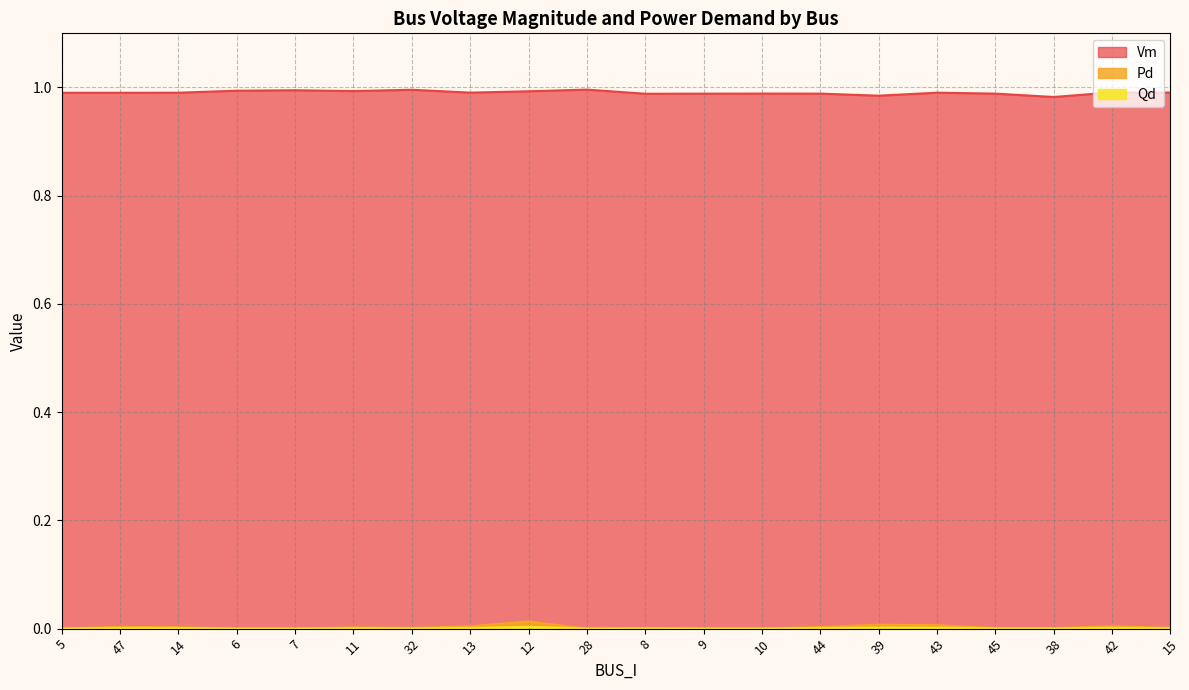

True or false: Vm and Pd cross at least once.

False